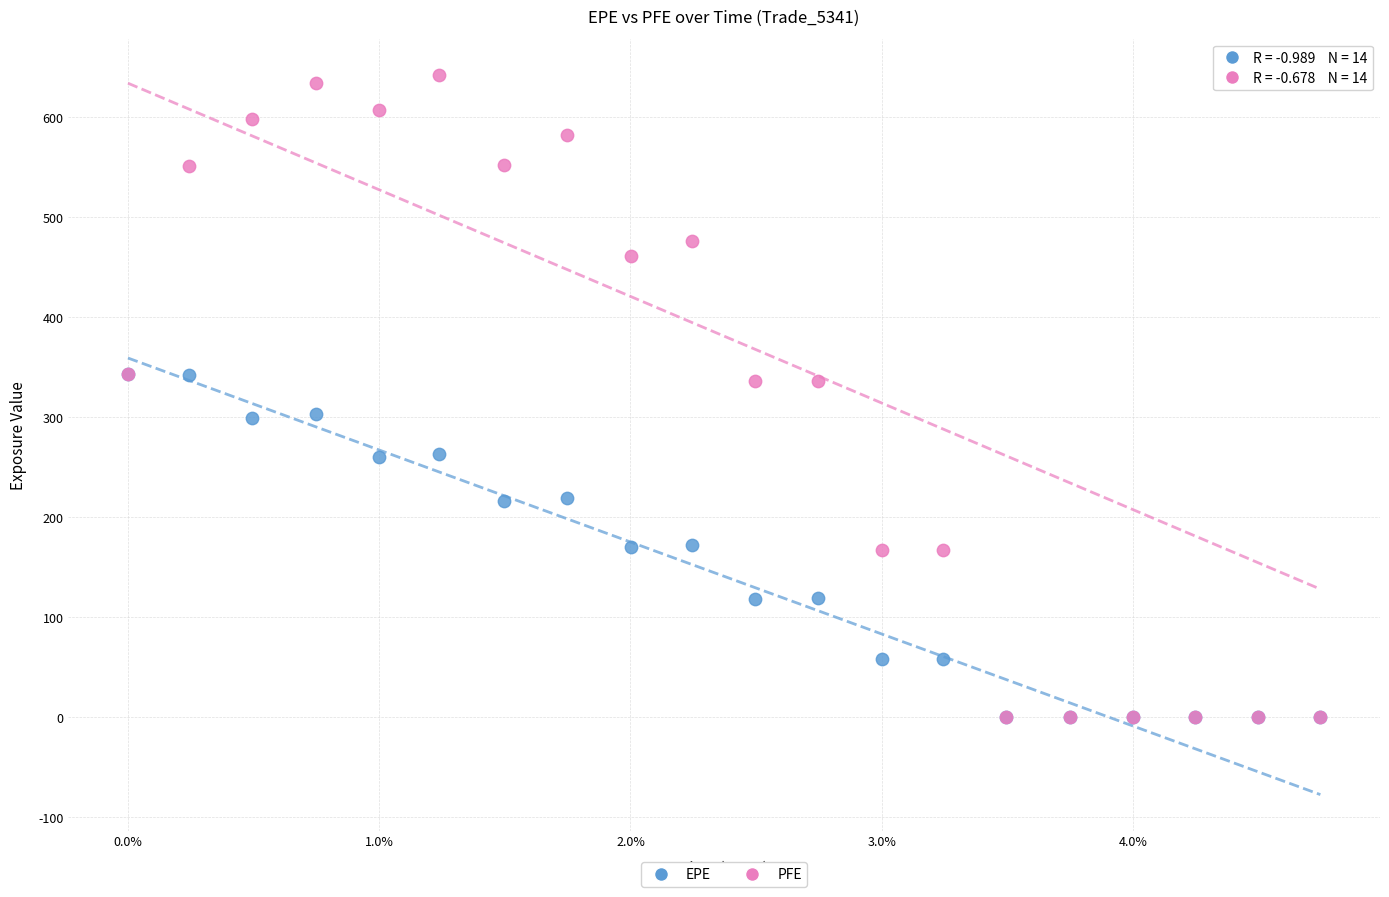

Which series has the widest spread of Y values?

PFE